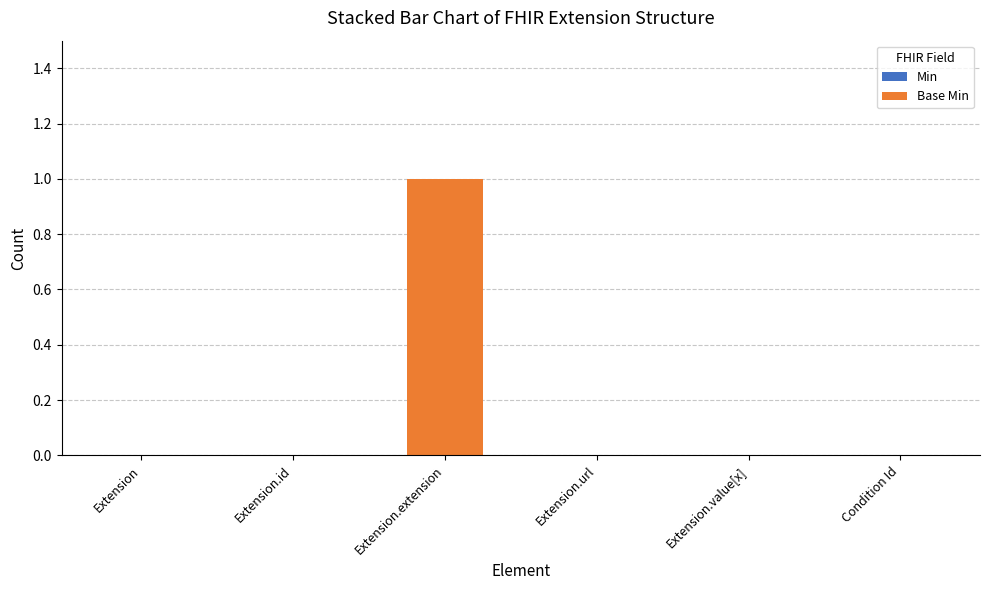

Count the number of data series in this chart.

1